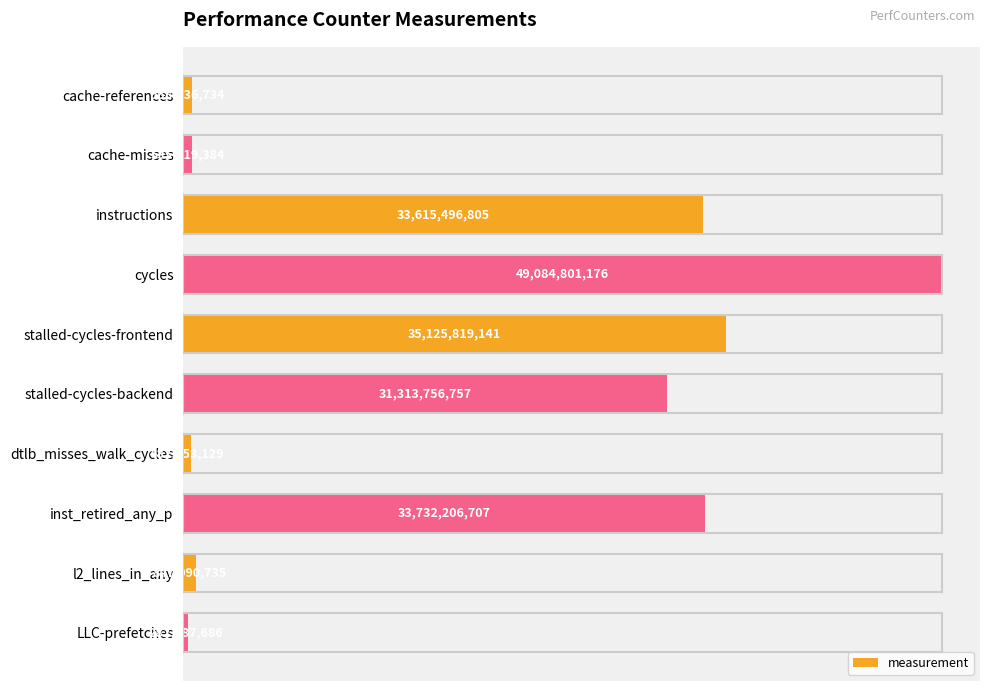

Between l2_lines_in_any and stalled-cycles-backend, which is larger?

stalled-cycles-backend